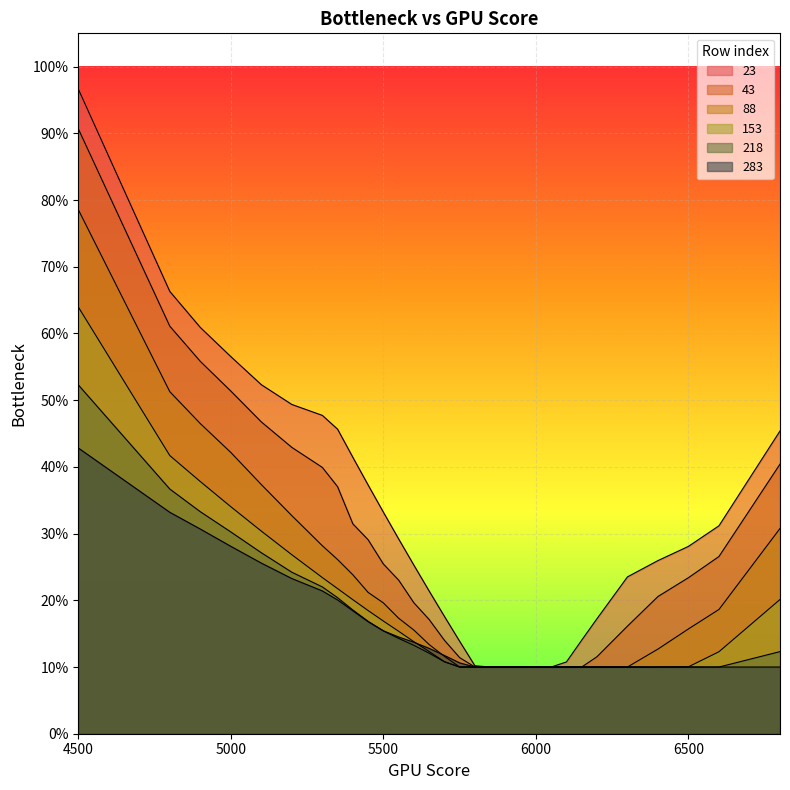

What is the sum of all 218 values?

5.0